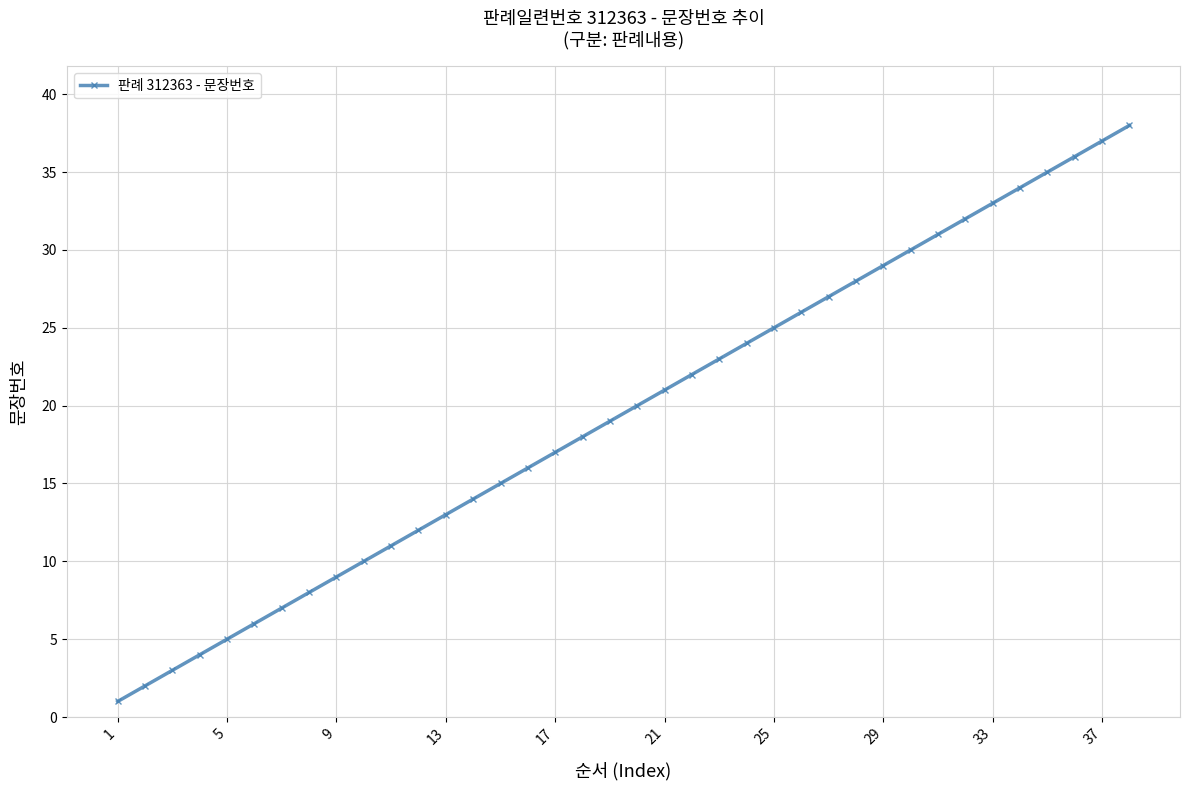

Does the chart have visible grid lines?

Yes